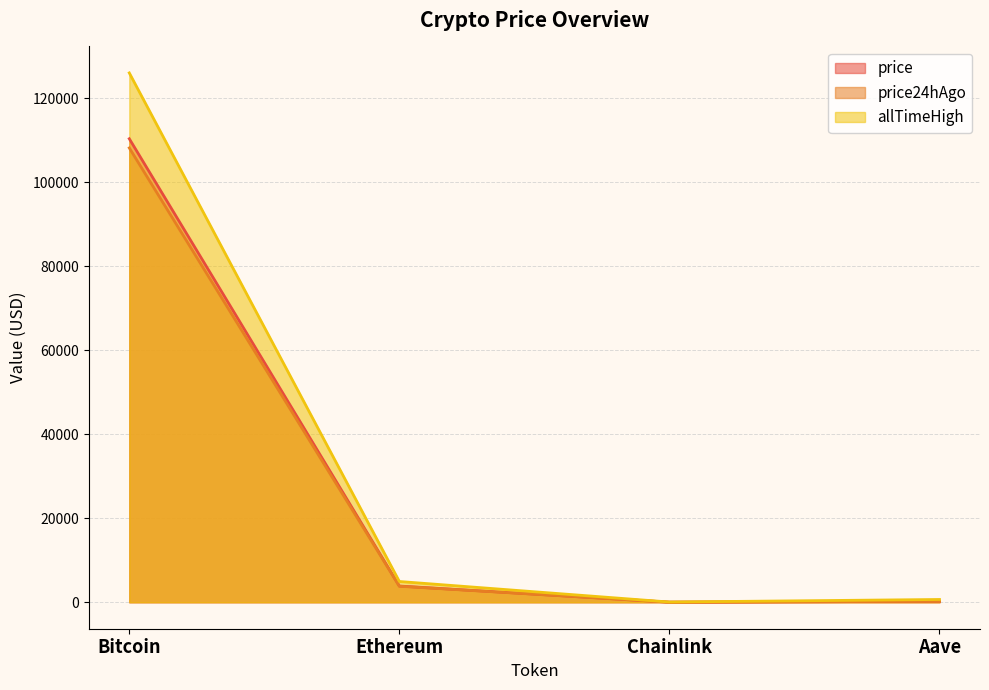

What is the difference between the highest and lowest values at Chainlink?

35.4